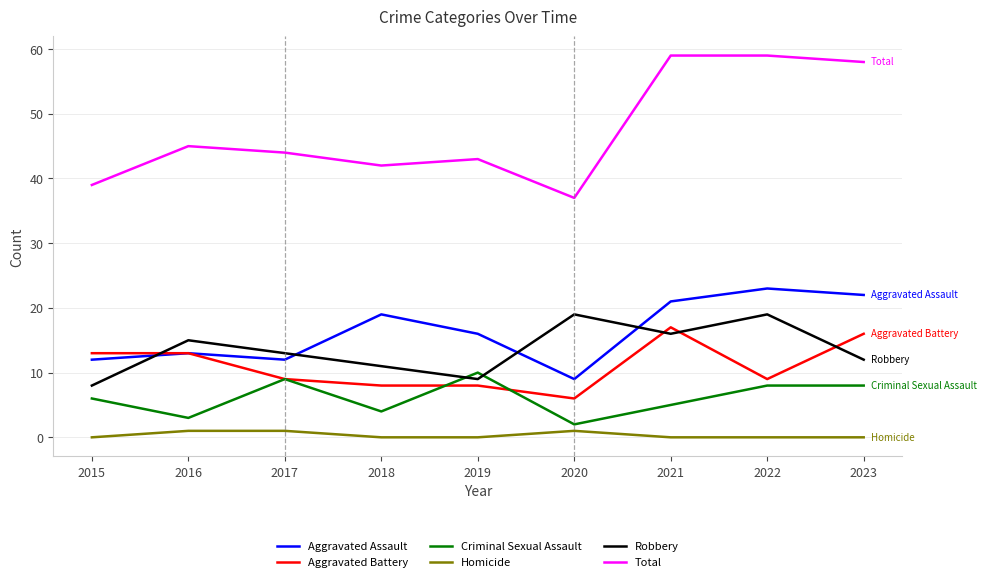

Is this an area chart (filled region under the line)?

No